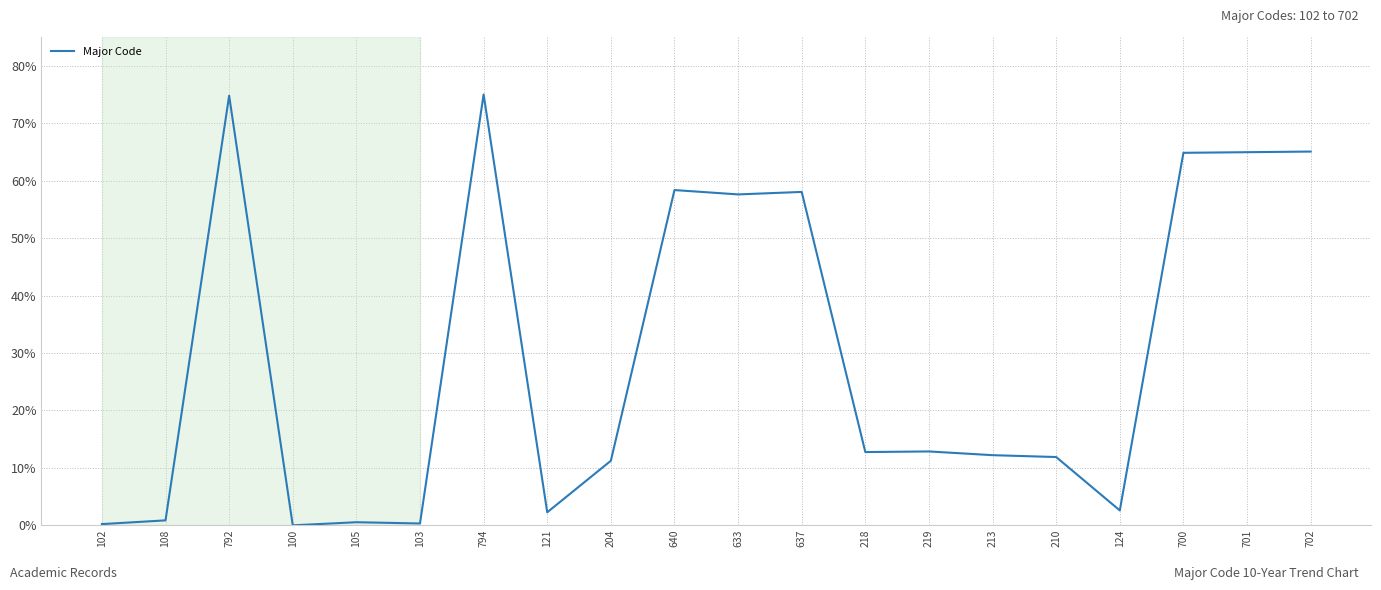

Does the chart have visible grid lines?

Yes